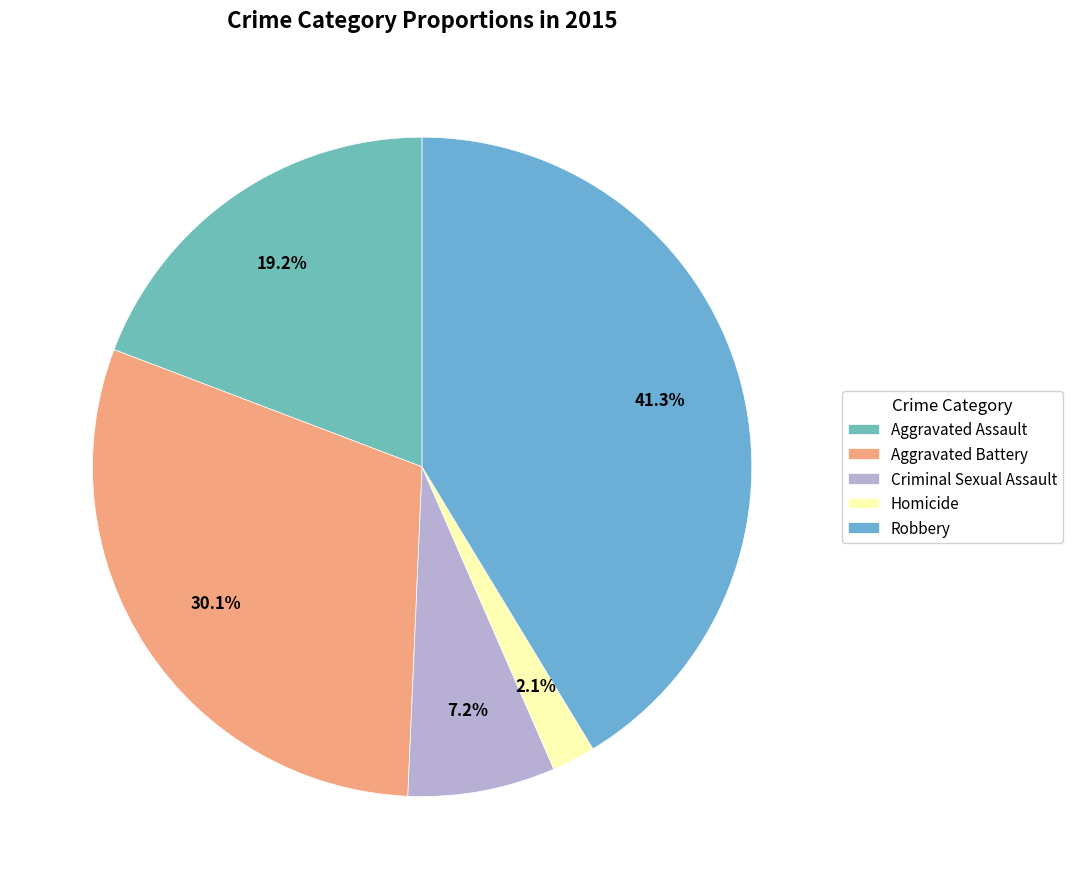

Which category has the biggest portion of the pie?

Robbery